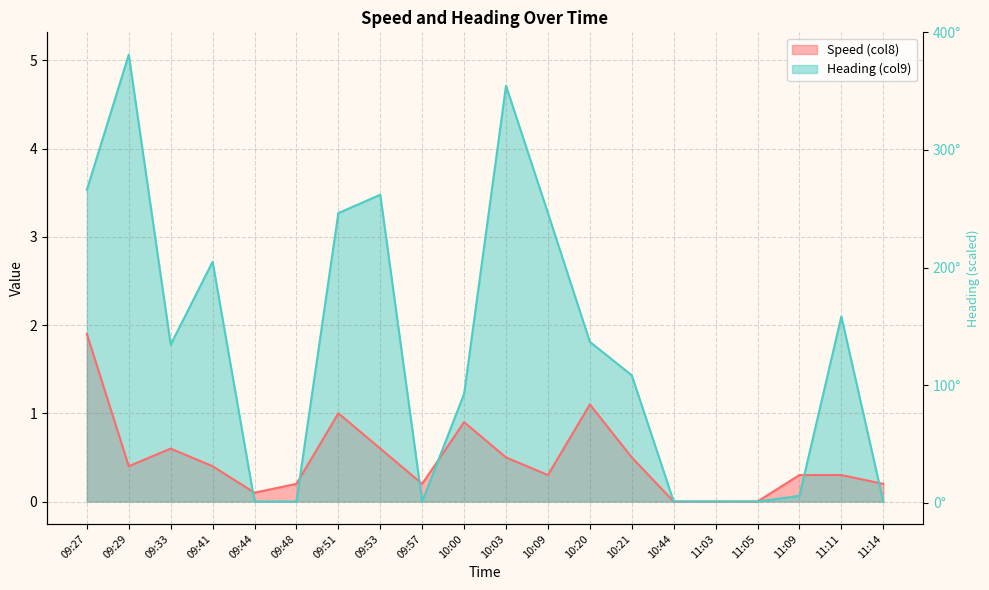

What is the difference between the second highest and minimum values in the Speed (col8) series?

1.1